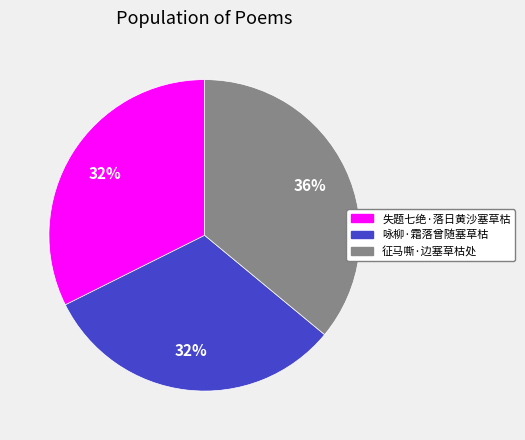

Is there a majority slice in this chart?

No